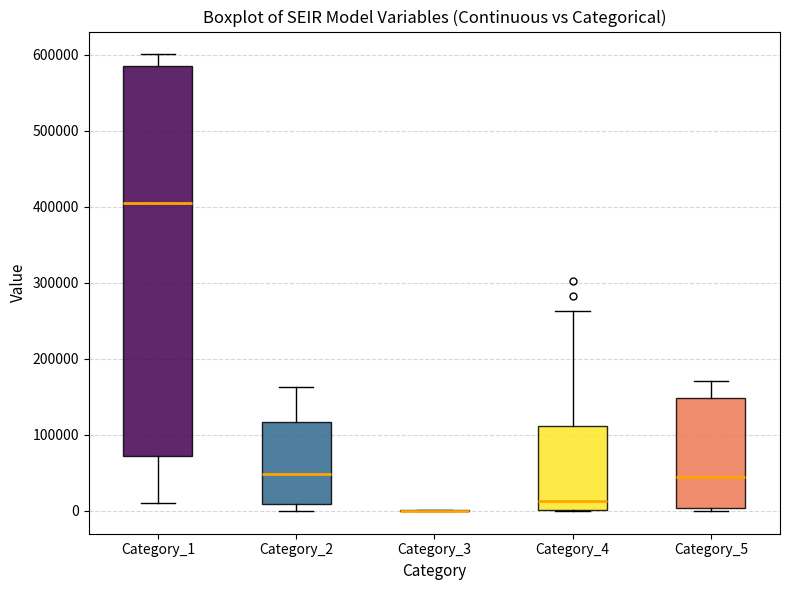

Comparing the boxes themselves (not the whiskers), which one is the tallest?

Category_1